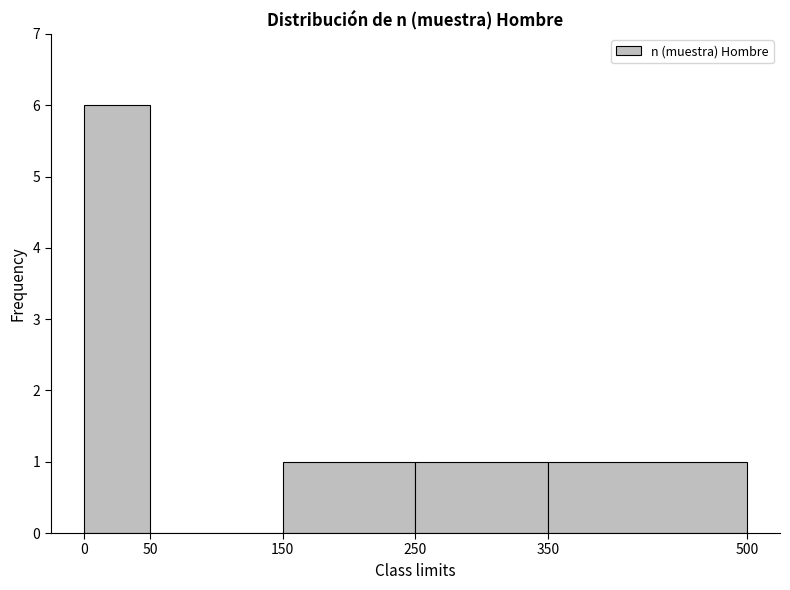

Reading left to right, transcribe this chart: for each bar, give the range it covers on the x-axis and its height. The values are not printed on the chart, so give them approximately, as read against the axis.

0 to 50: 6
50 to 150: 0
150 to 250: 1
250 to 350: 1
350 to 500: 1